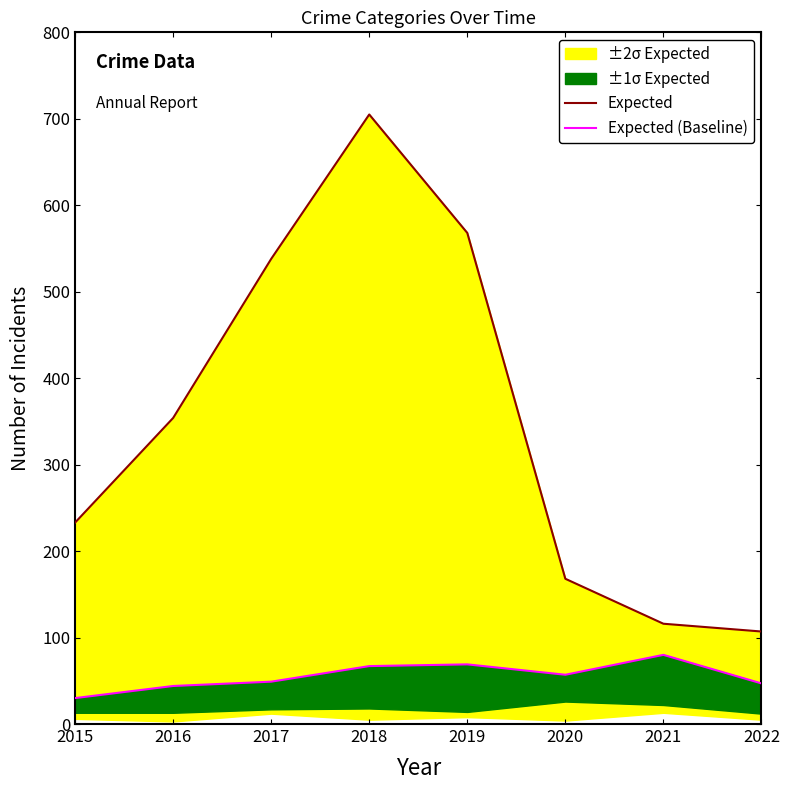

Does the chart have visible grid lines?

No